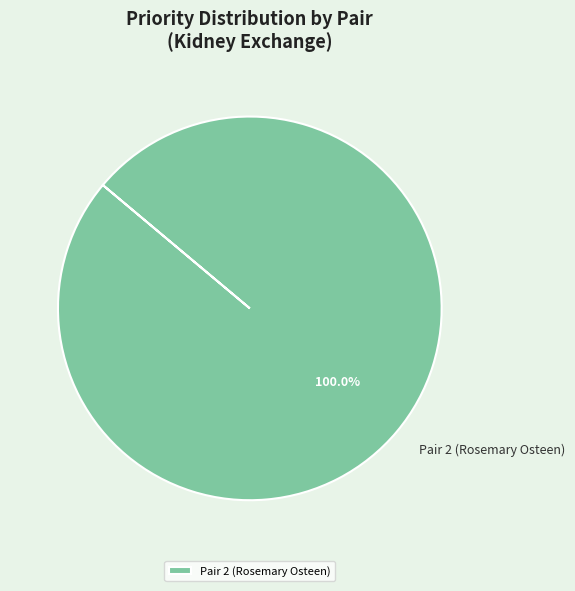

Rank the categories by value from highest to lowest.

Pair 2 (Rosemary Osteen)